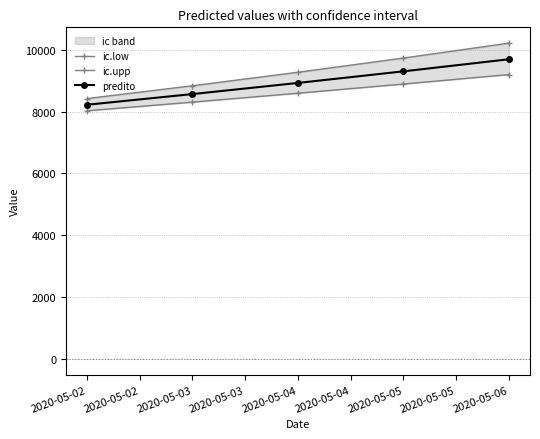

What is the total value across all series at 2020-05-02?

24670.7